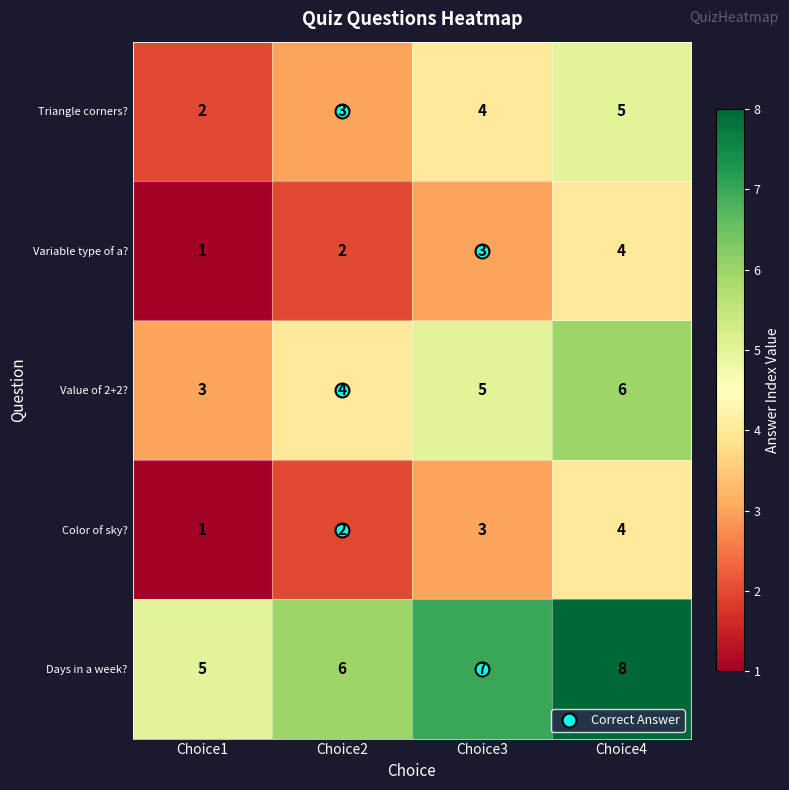

What is the difference between the maximum and minimum values in the Days in a week? series?

3